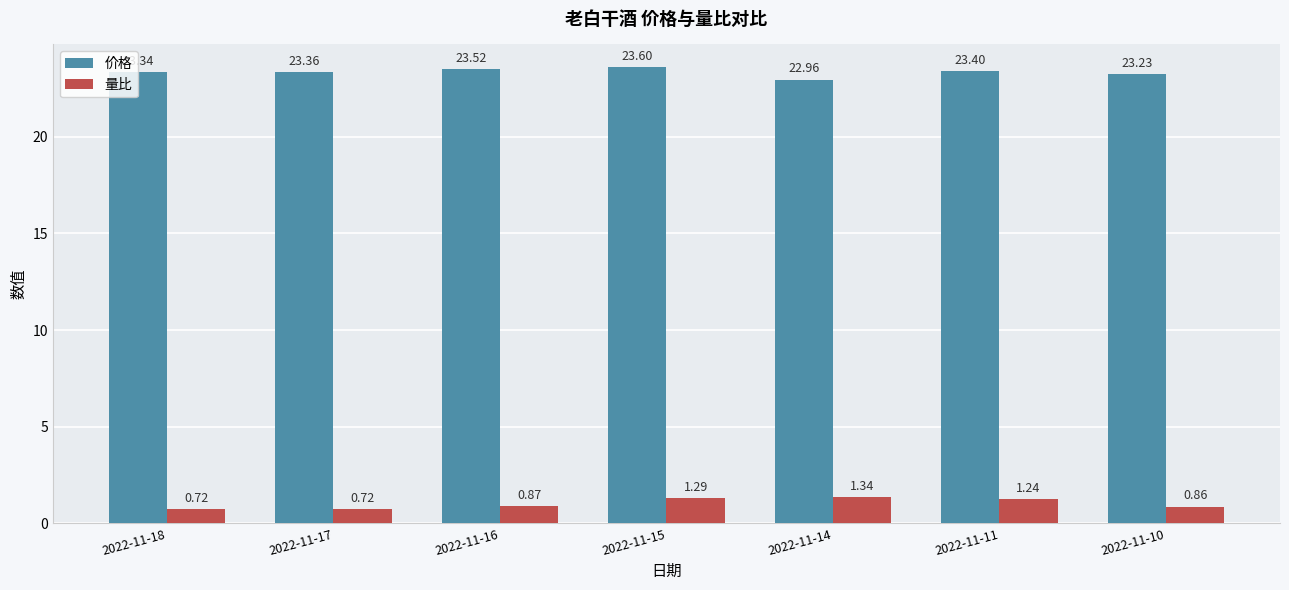

What is the spread (max minus min) of values at 2022-11-14?

21.6